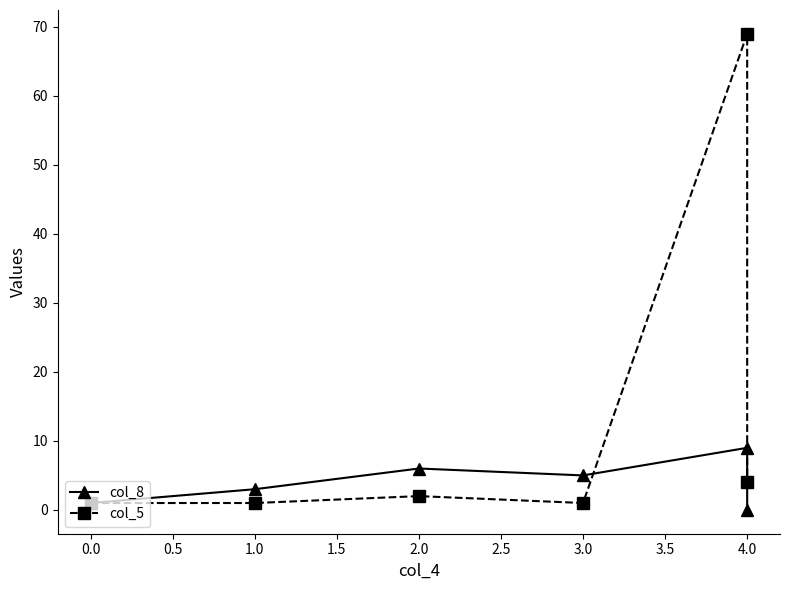

Rank the series at 0.0 from highest to lowest value.

col_8, col_5